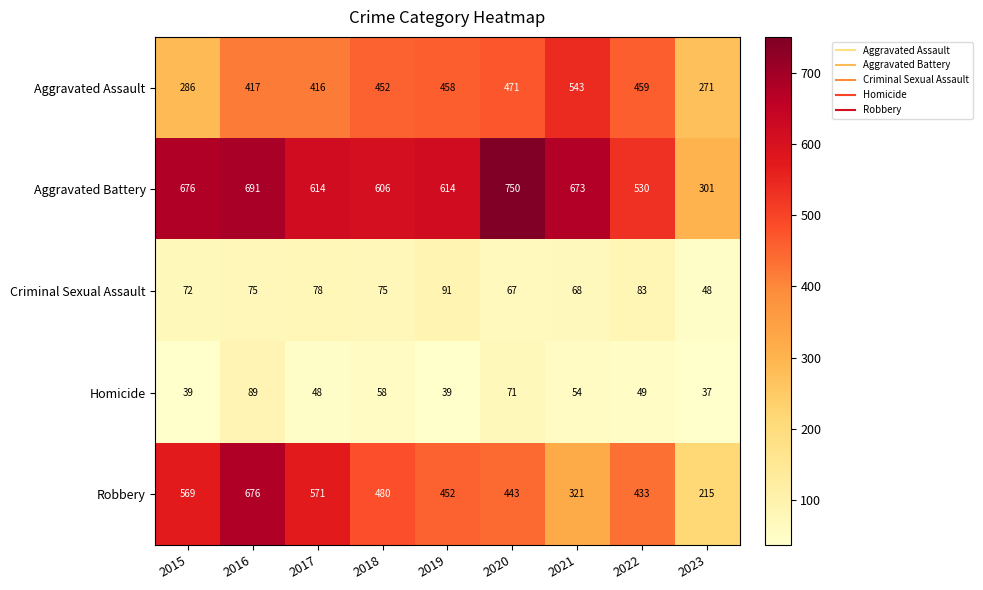

What is the approximate value of Aggravated Assault at 2023, to the nearest 10?

270